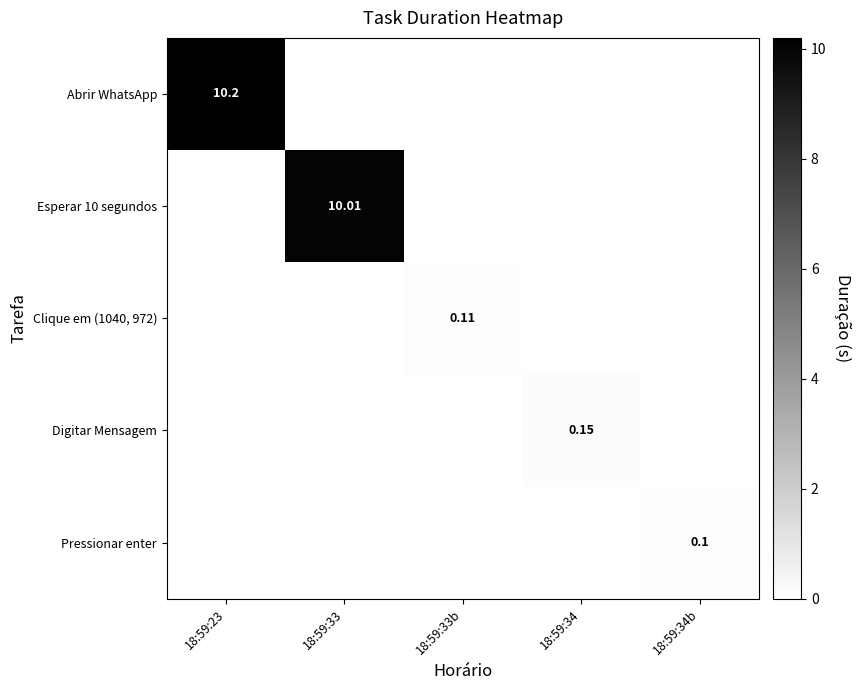

What is the difference between the maximum and minimum values in the Clique em (1040, 972) series?

0.1